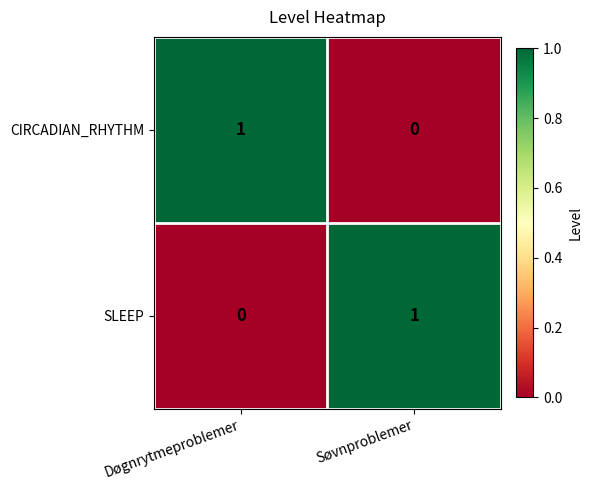

Rank the series at Døgnrytmeproblemer from highest to lowest value.

CIRCADIAN_RHYTHM, SLEEP